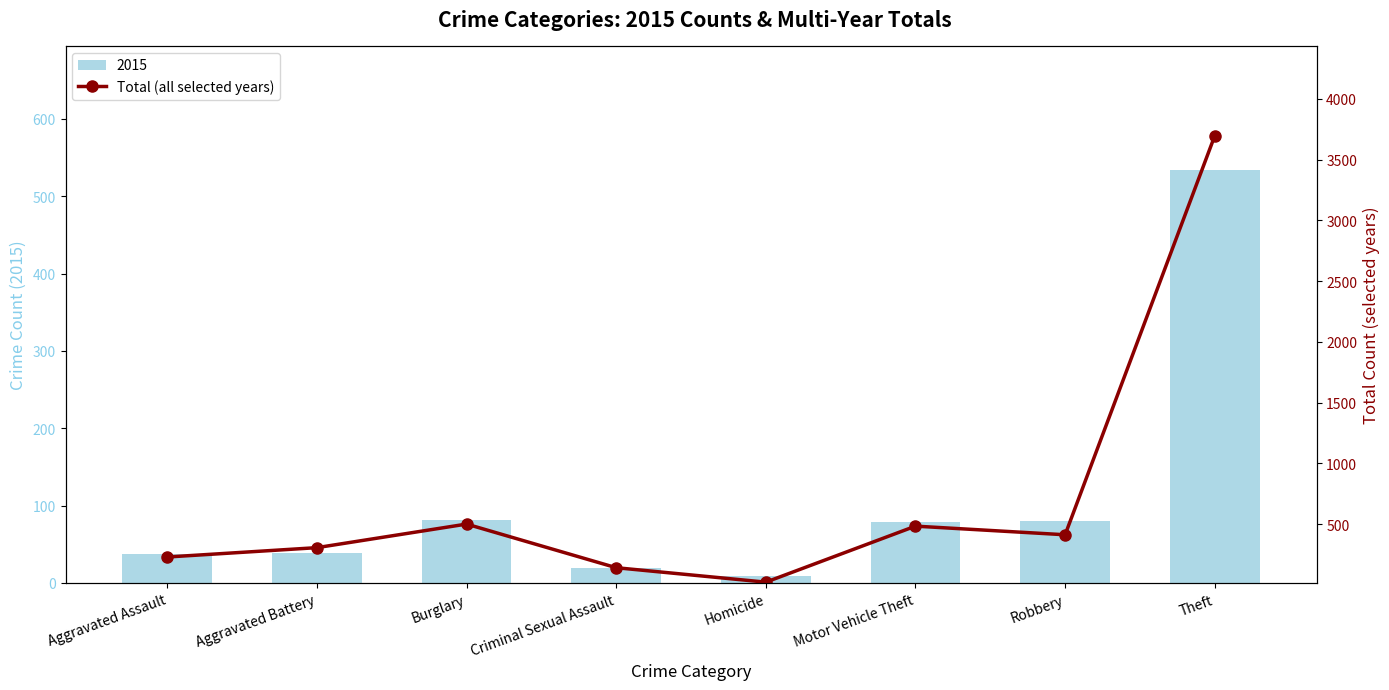

Approximately how many times larger is the value at Robbery compared to Motor Vehicle Theft?

0.9